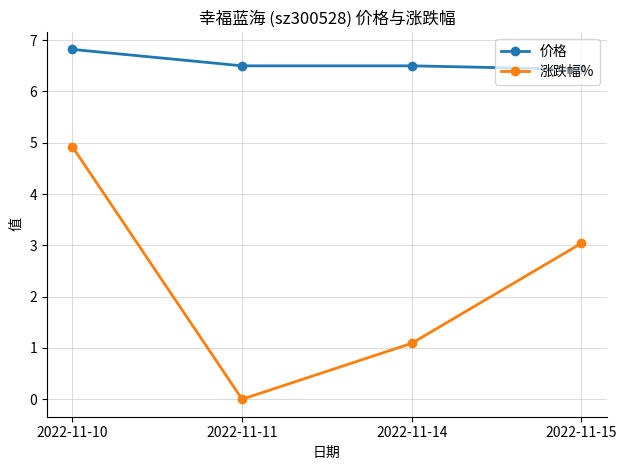

True or false: 价格 has more than 2 interior local peaks.

False